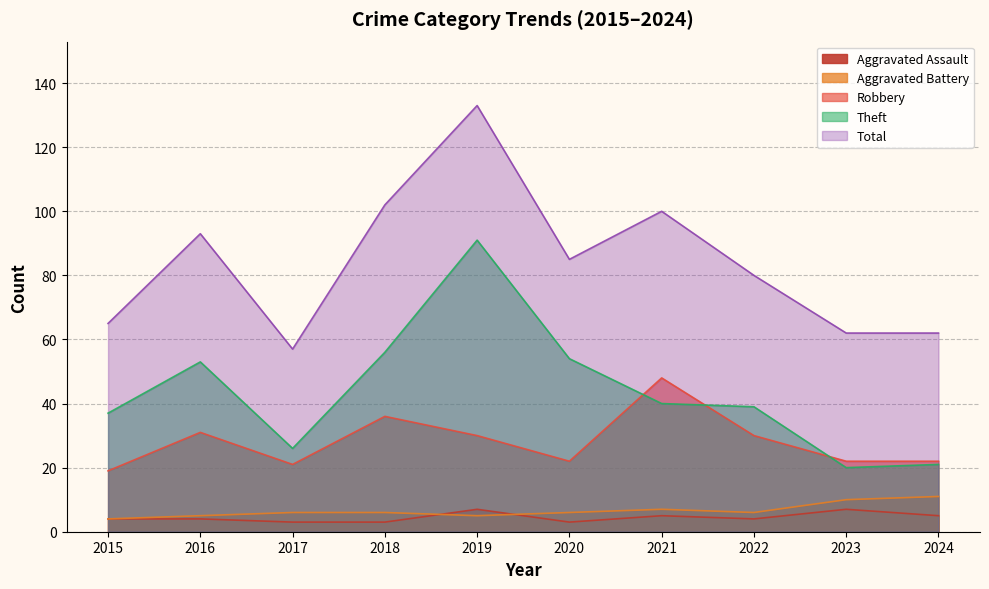

What is the value of the Robbery point at the 9th from the left?

22